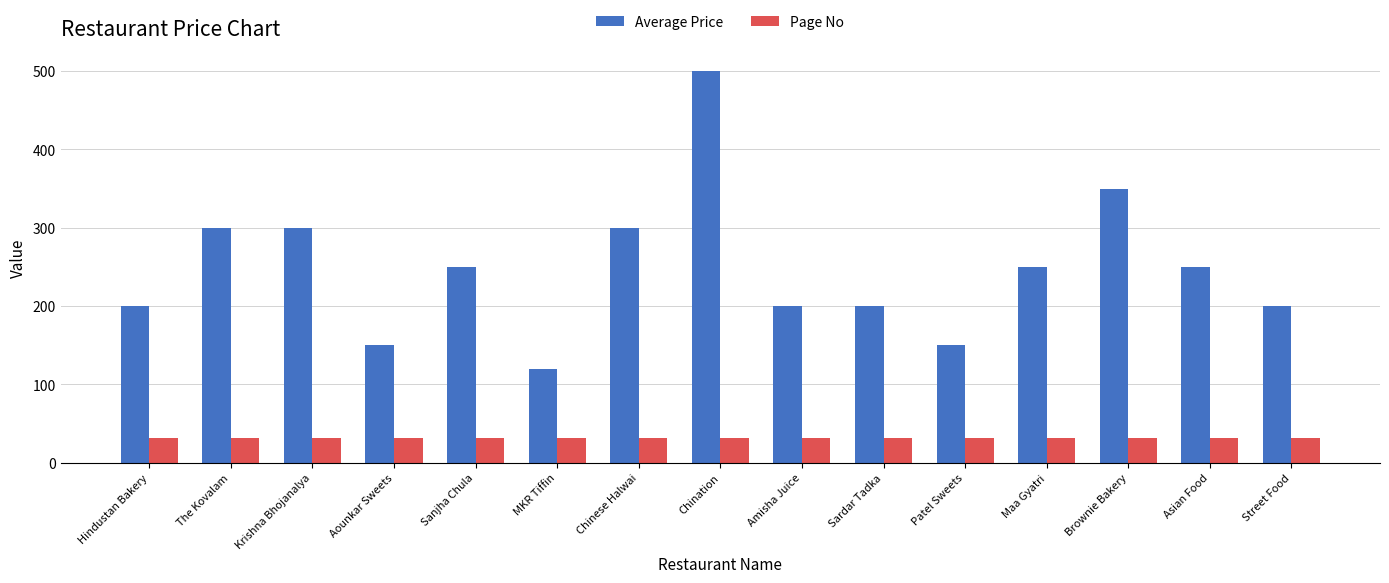

What is the maximum value shown in the chart?

500